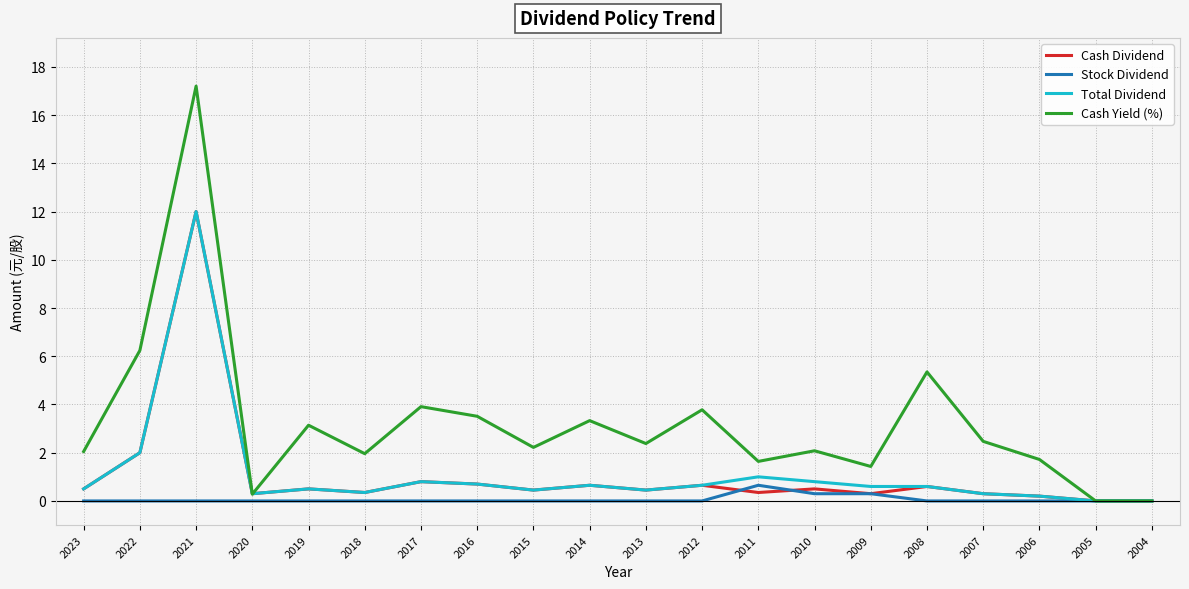

Which series has the largest total across all categories?

Cash Yield (%)